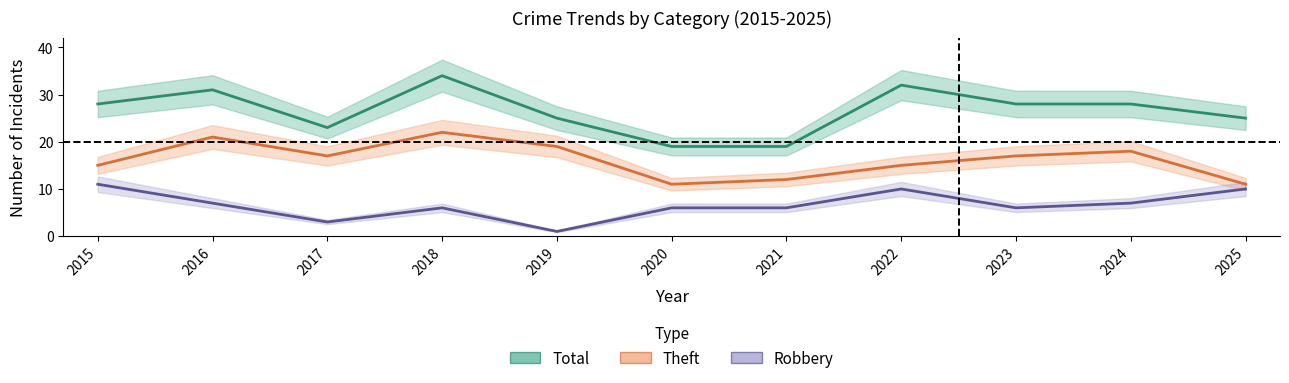

Where is the first local minimum for Total?

2017